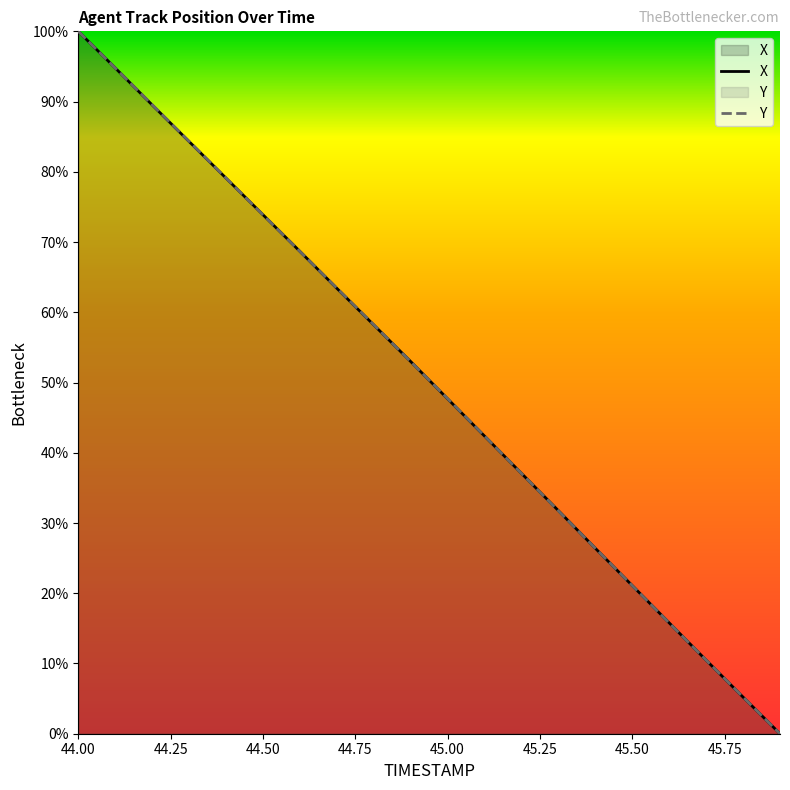

At which category does the chart reach its peak across all series?

44.00